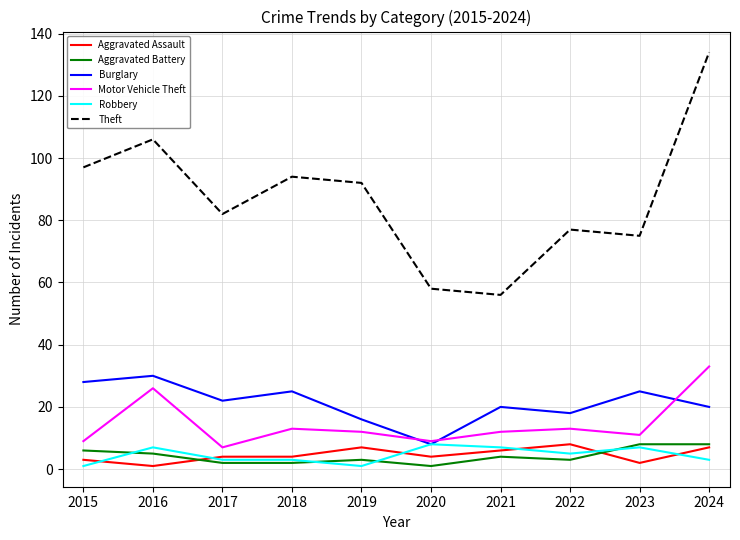

True or false: Robbery and Theft cross at least once.

False